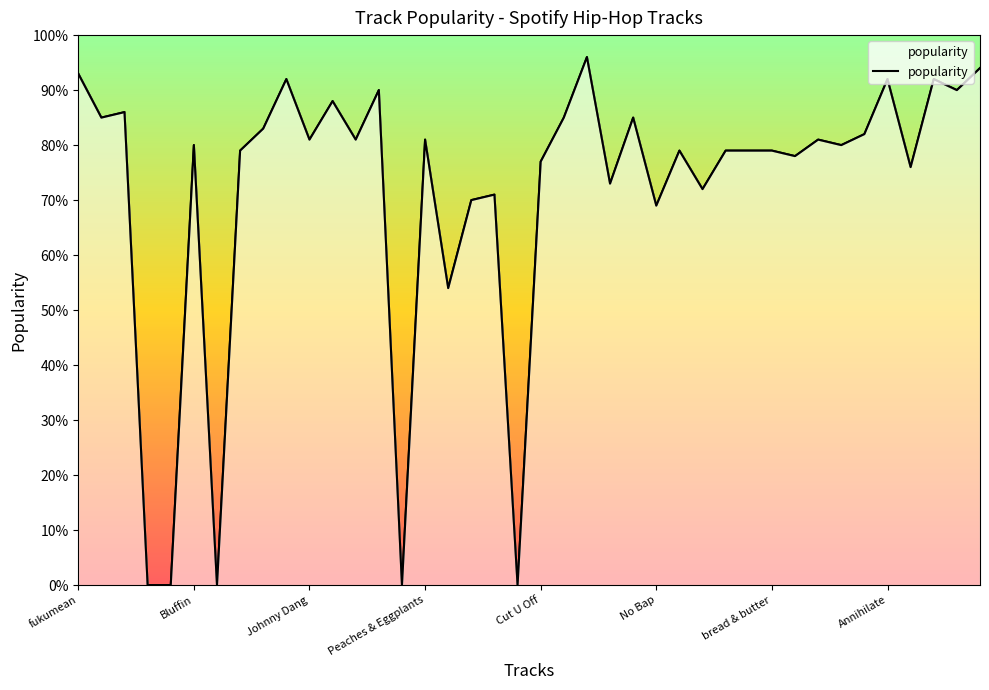

The chart shows a value of 54 at 16. True or false?

True